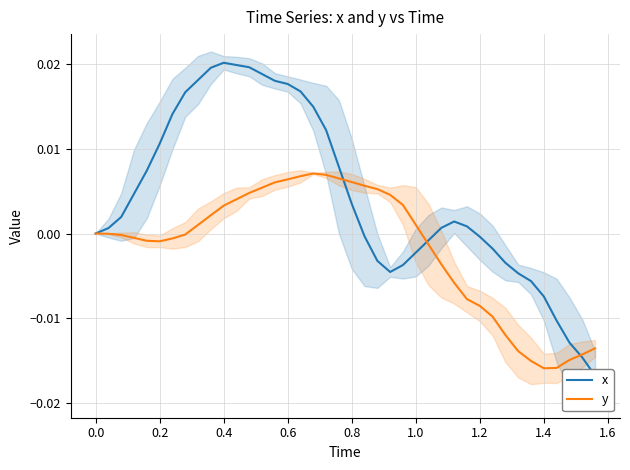

Rank the series by their maximum value, from lowest to highest.

y, x